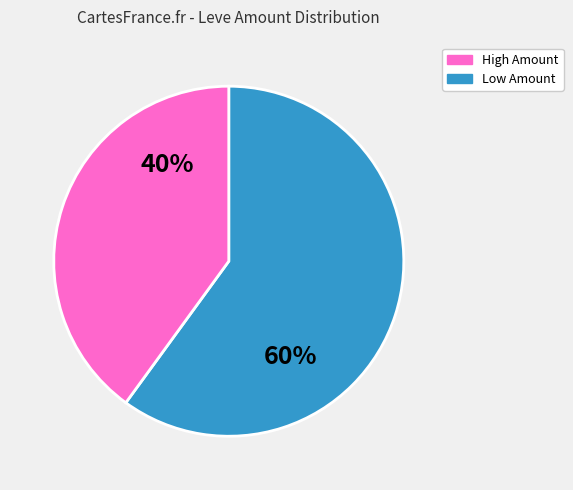

To the nearest percent, what is the difference between the largest and smallest slice percentages?

20%